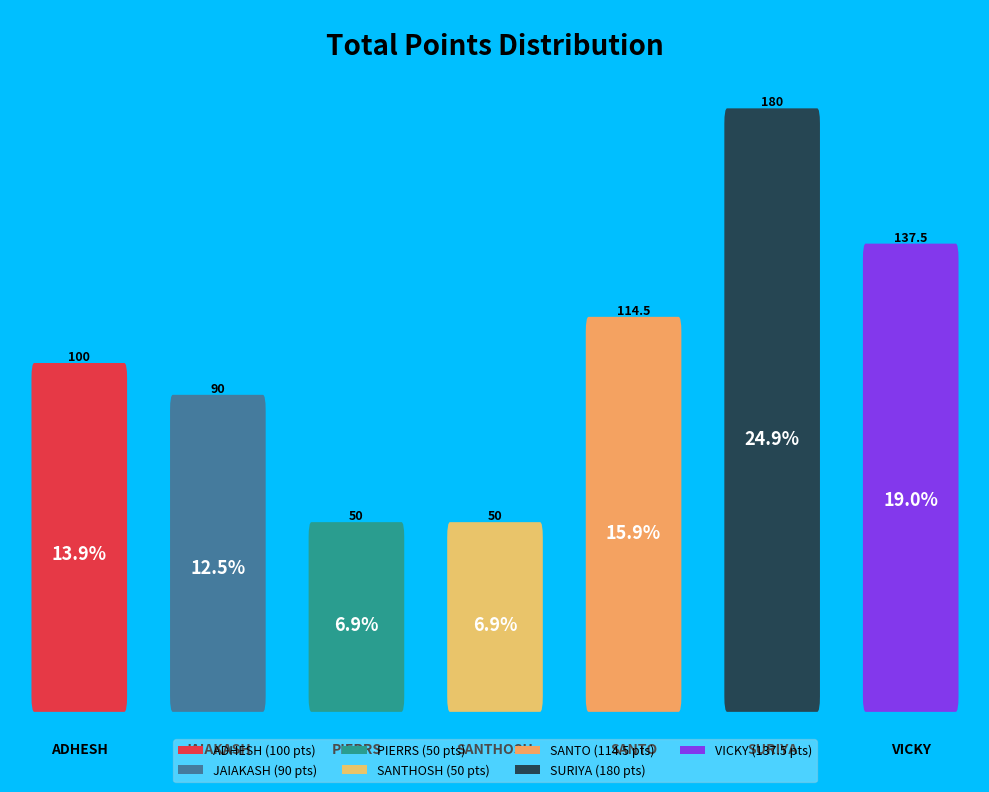

What is the smallest slice in the pie chart?

PIERRS